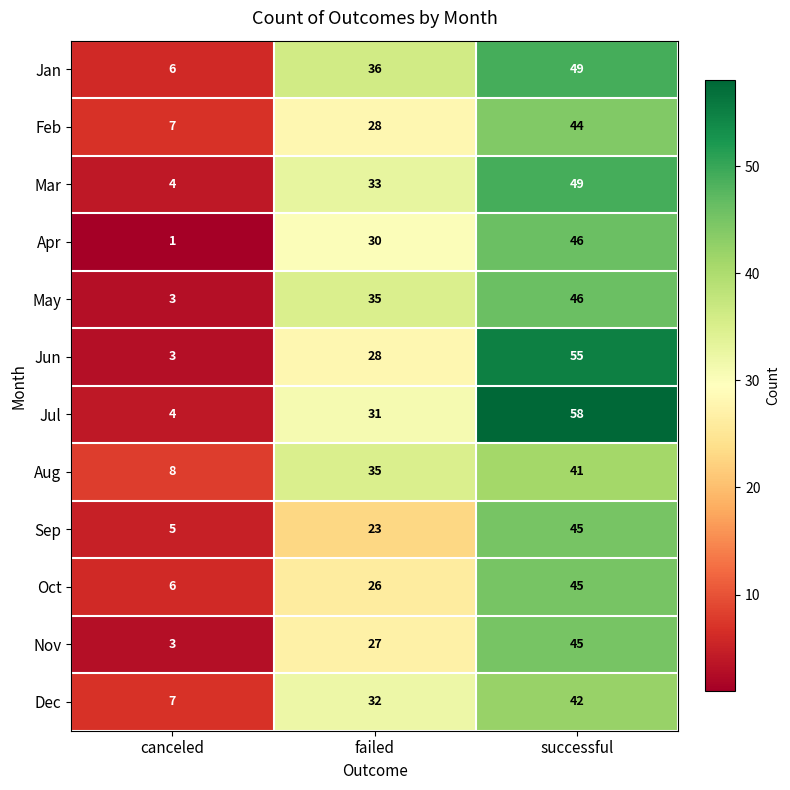

The value of Sep at failed is 23. True or false?

True